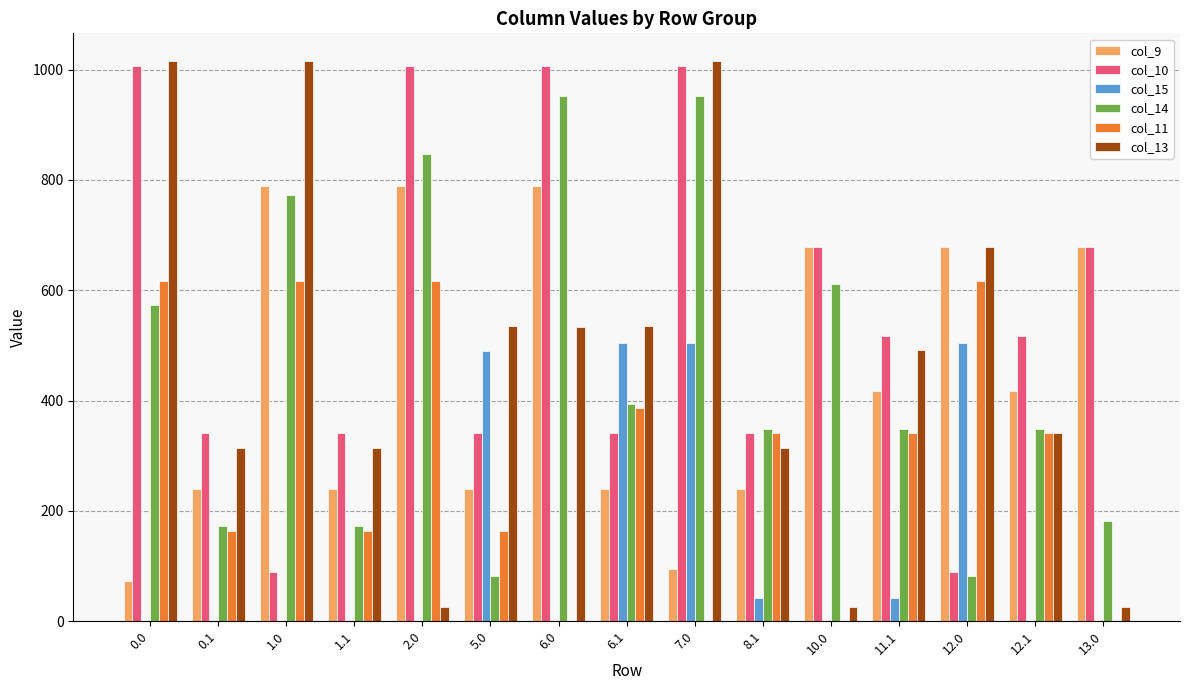

At which category is the sum across all series the highest?

7.0